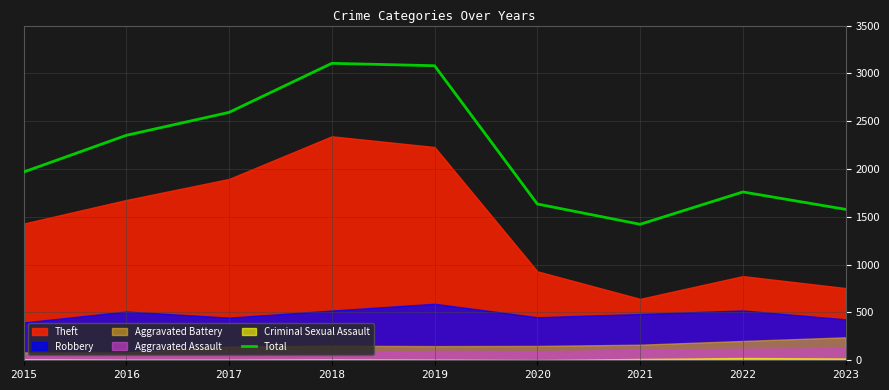

What is the difference between the maximum and minimum values?

1683